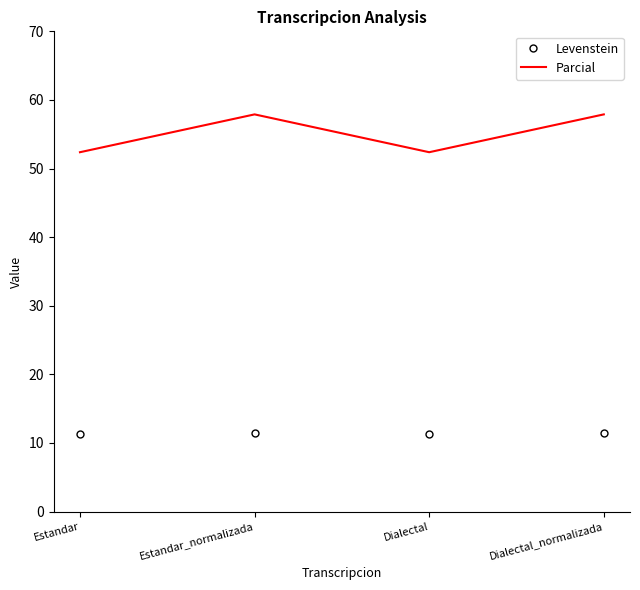

Which series has the largest range (max minus min)?

Parcial